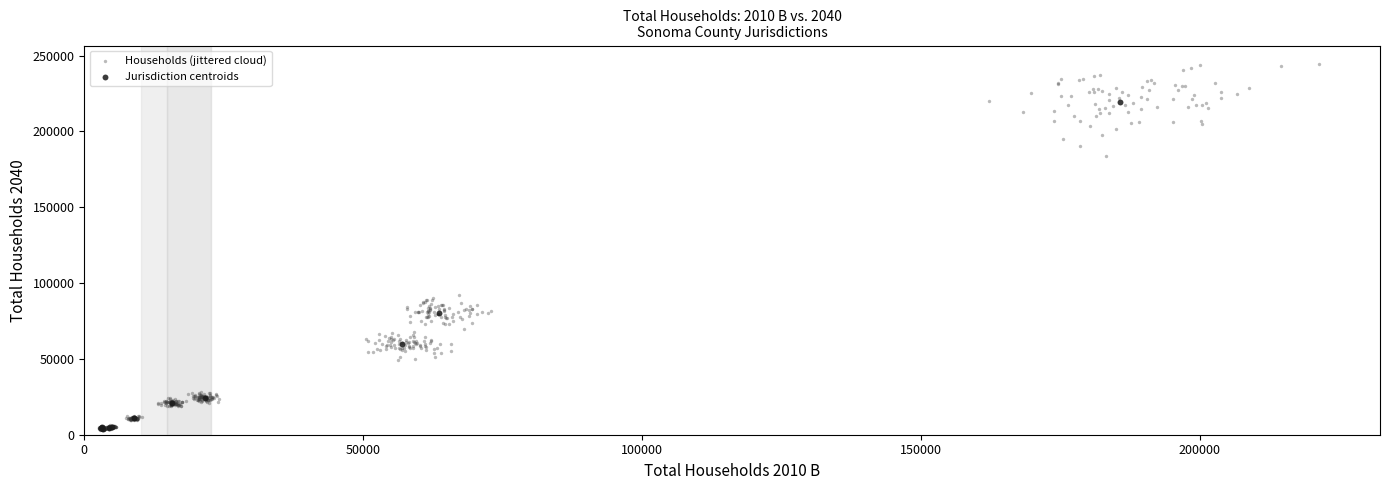

Which series has the widest spread of Y values?

Households (jittered cloud)